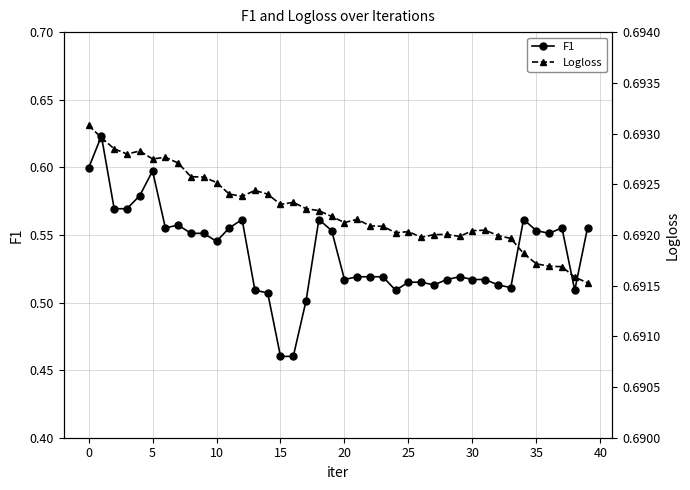

True or false: F1 has more than 2 points higher than both neighbors.

True